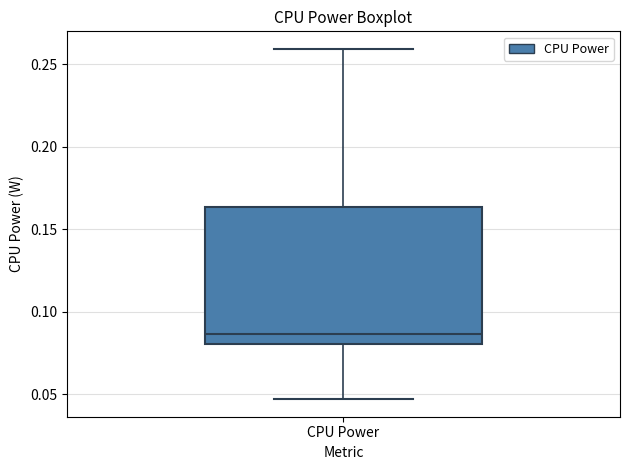

Read this box plot against the y-axis: the position of the median line, the range covered by the box, and the ends of both whiskers. The values are not printed on the chart, so give them approximately, as read against the axis.

median 0.085, box 0.080 to 0.165, whiskers 0.045 to 0.260